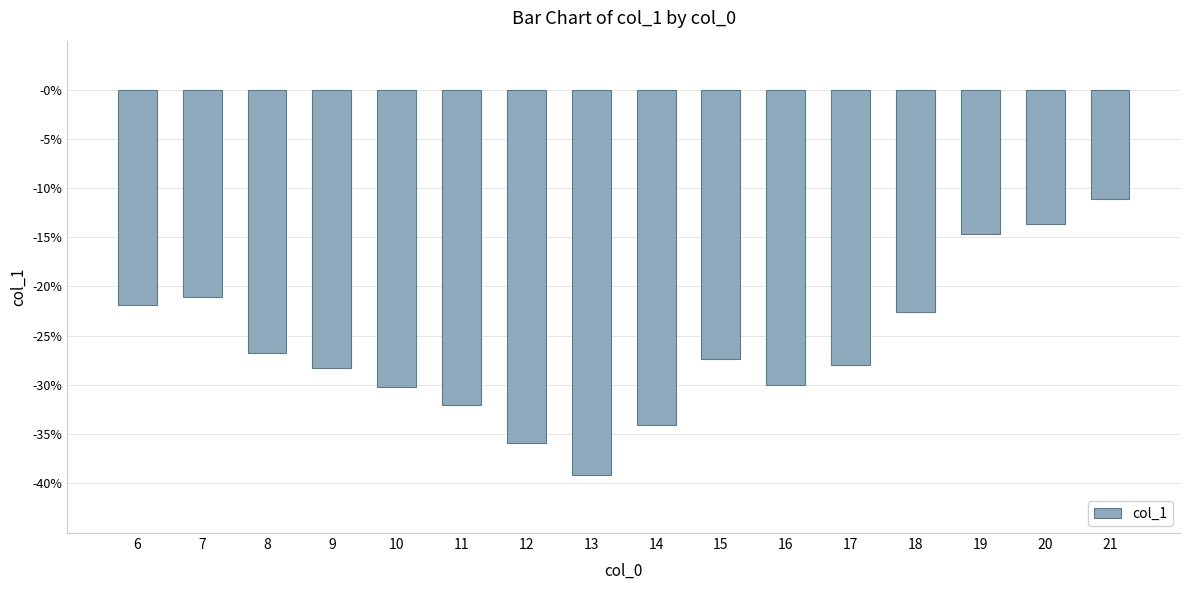

Which label corresponds to the smallest value in the chart?

13